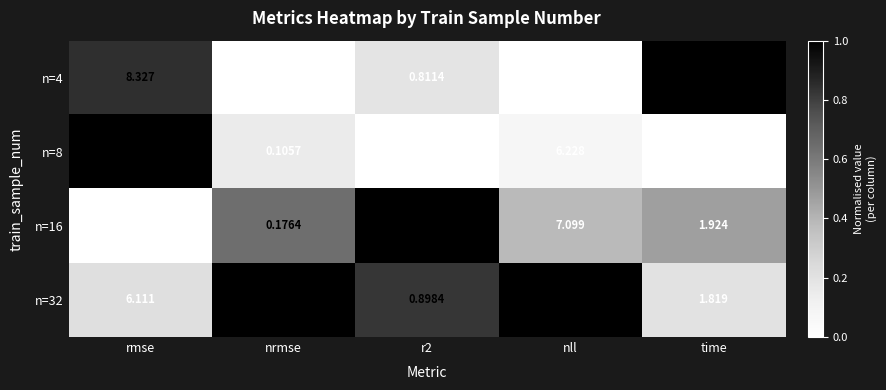

At which label does n=16 first exceed 1?

rmse